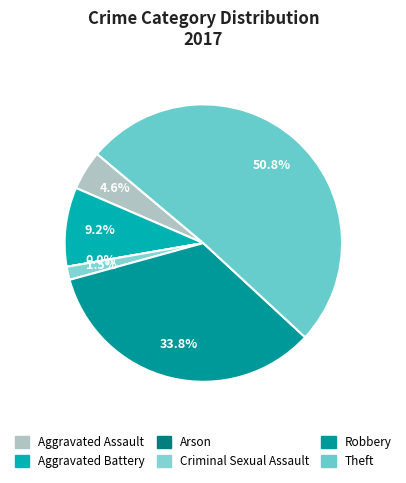

To the nearest percent, what is the difference between the largest and smallest slice percentages?

51%